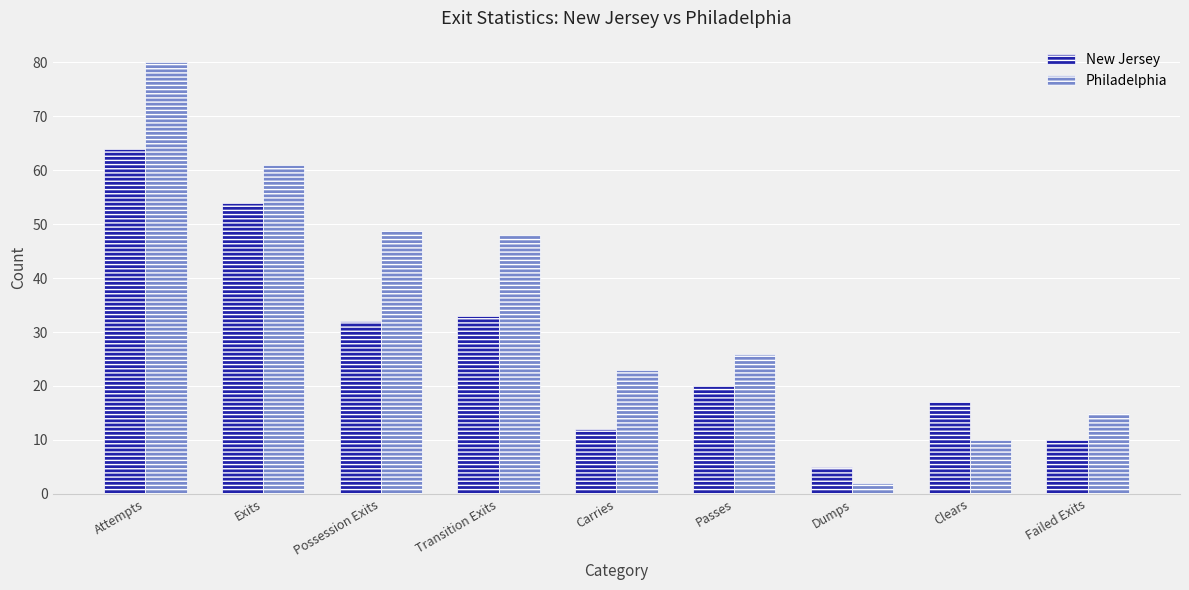

What is the label of the 8th bar from the right?

Exits